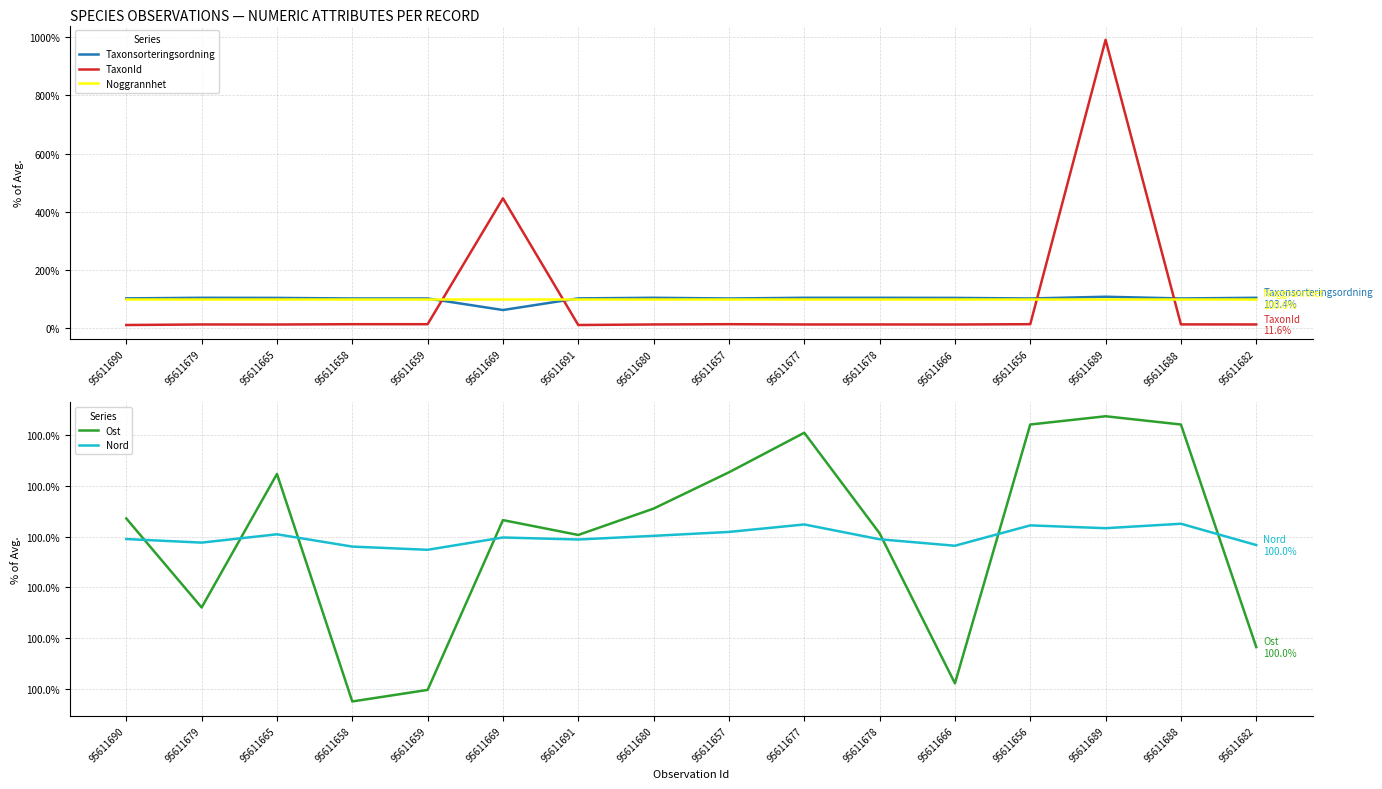

What is the label of the 1st point from the left?

95611690